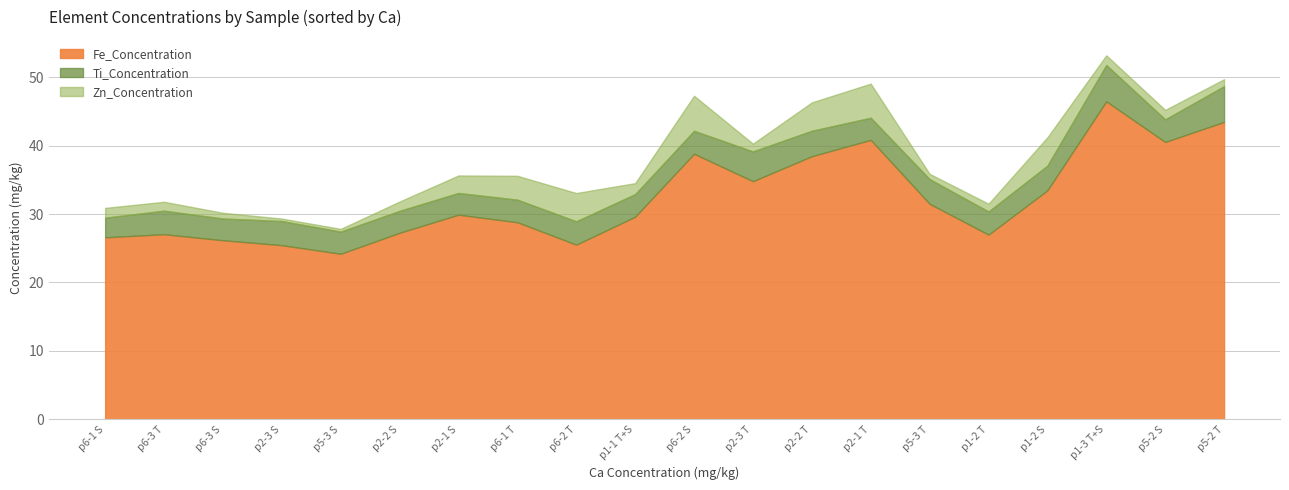

What is the maximum value for Fe_Concentration?

46.5